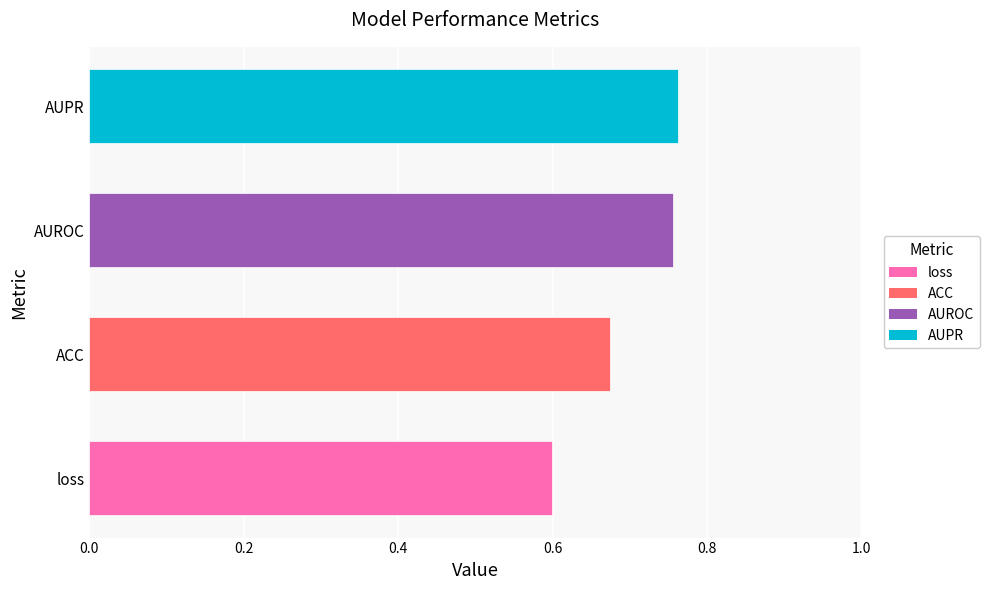

How many categories are shown in the chart?

4